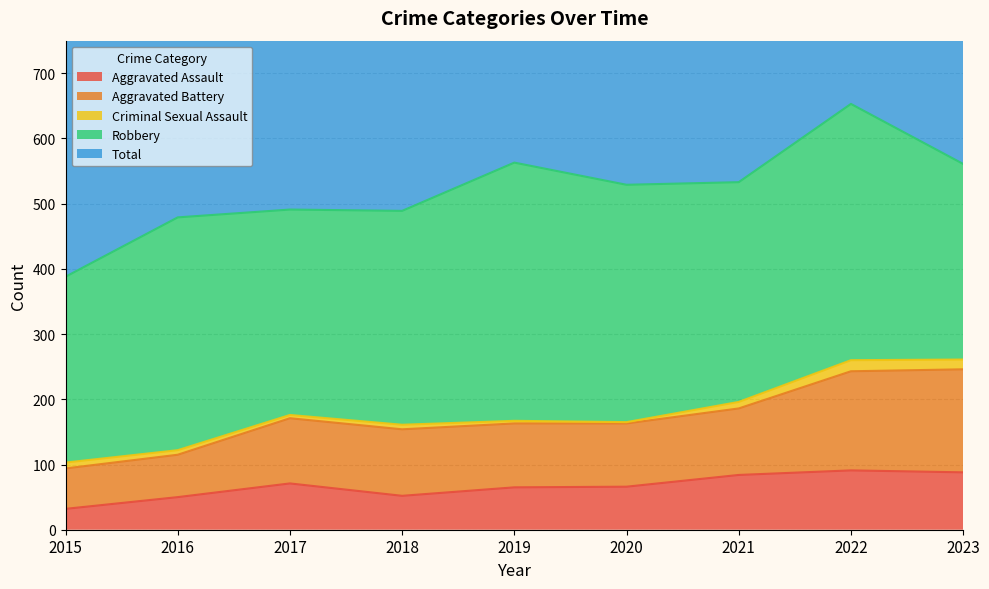

What is the difference between the highest and lowest values at 2017?

912